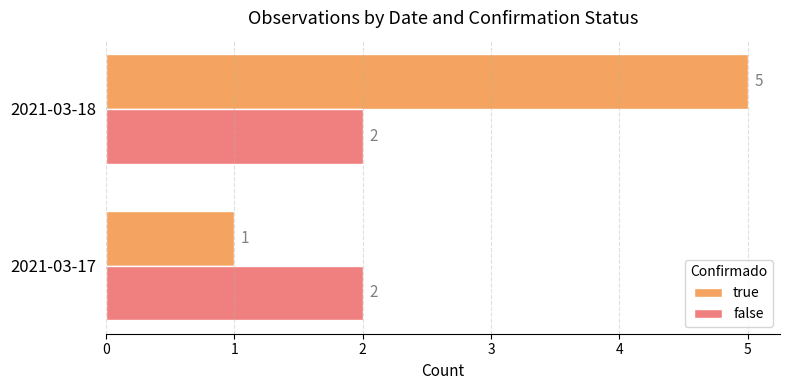

Is it true that false equals 2 at 2021-03-18?

True